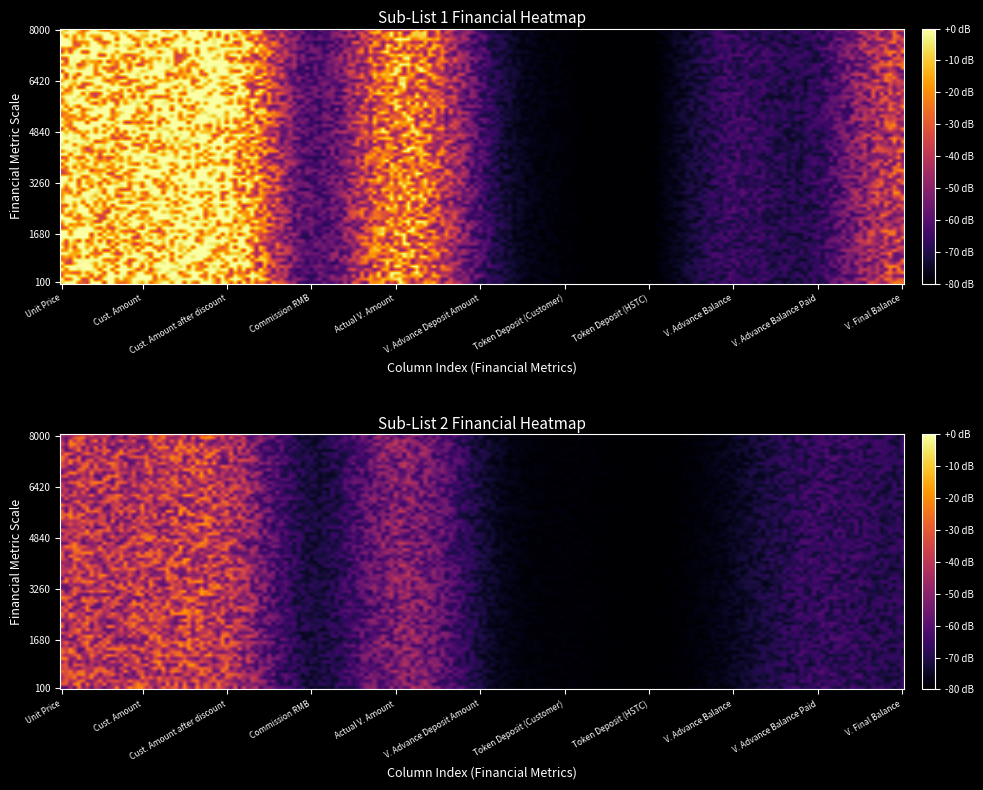

How many data points in Sub-List No. 2 are less than 1150?

5